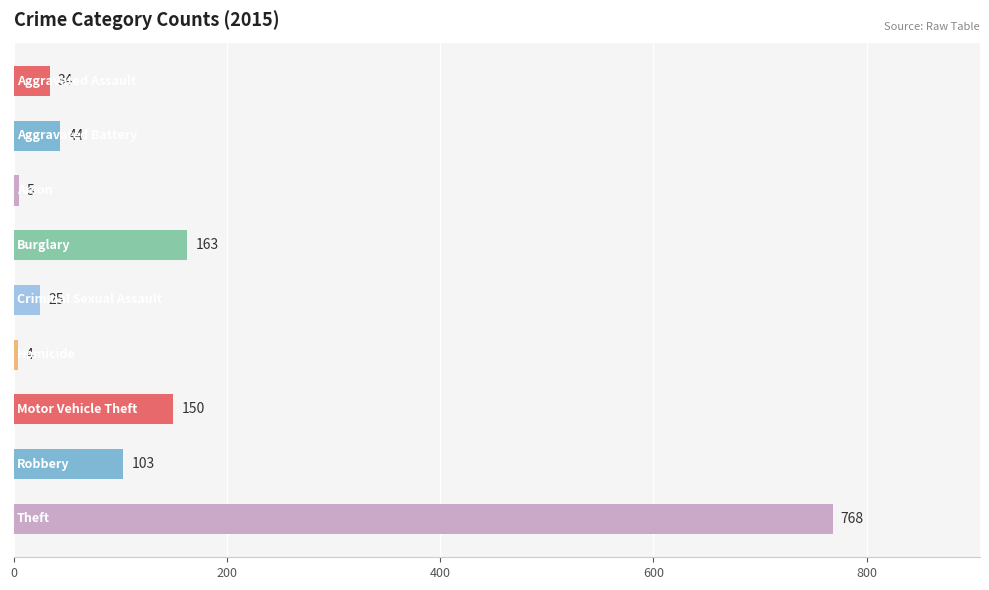

What is the greatest value displayed?

768